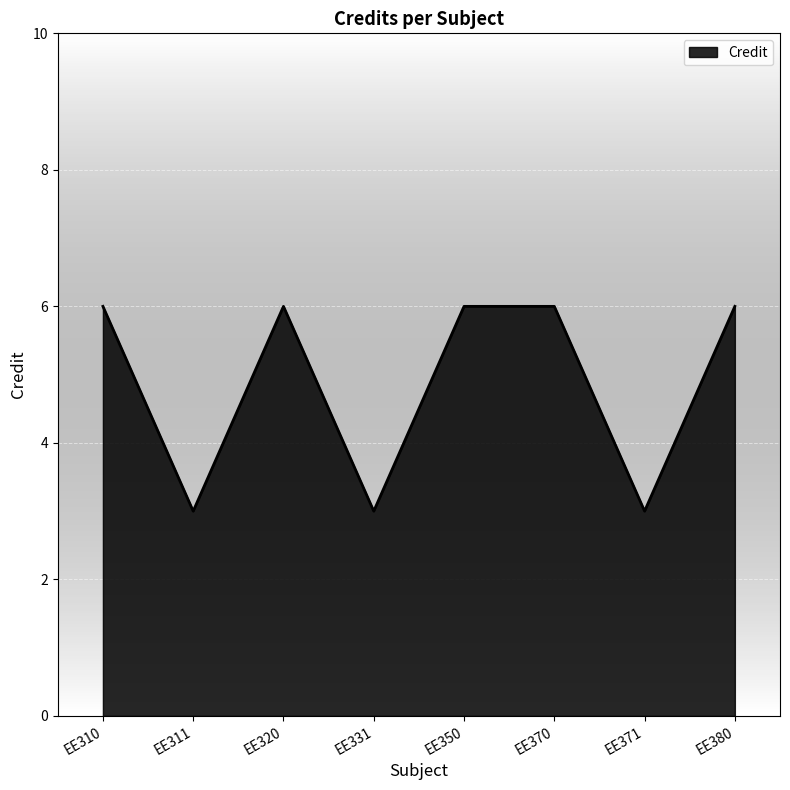

Where is the first local maximum?

EE320